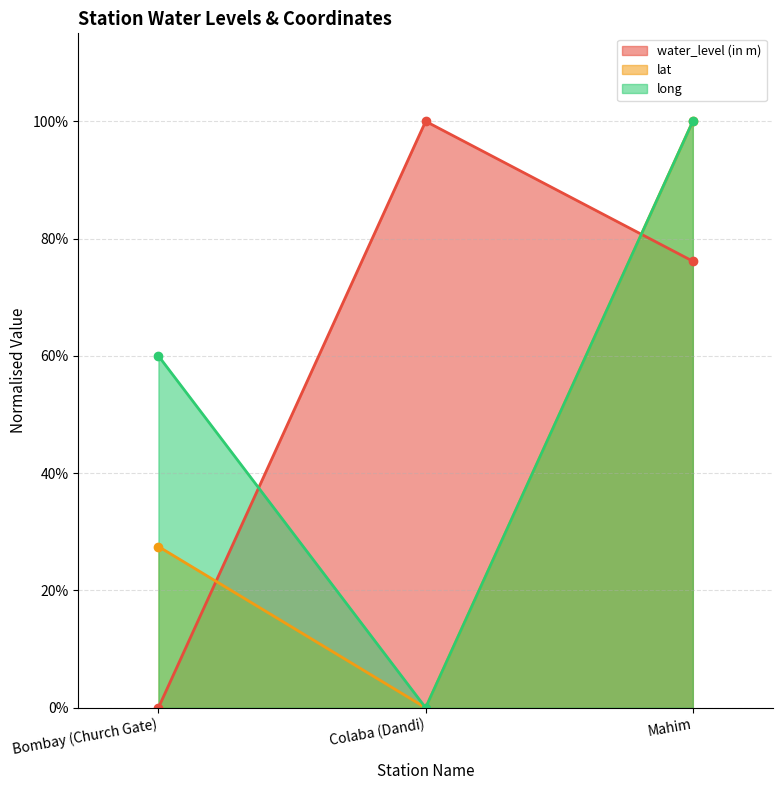

Which series has the largest total across all categories?

water_level (in m)